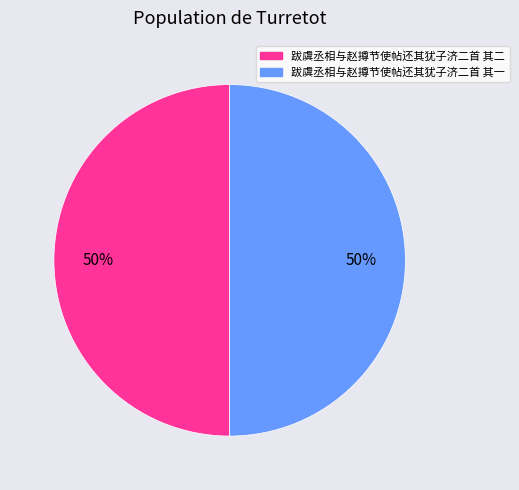

Is it true that 跋虞丞相与赵撙节使帖还其犹子济二首 其一 is 50% of the pie?

True